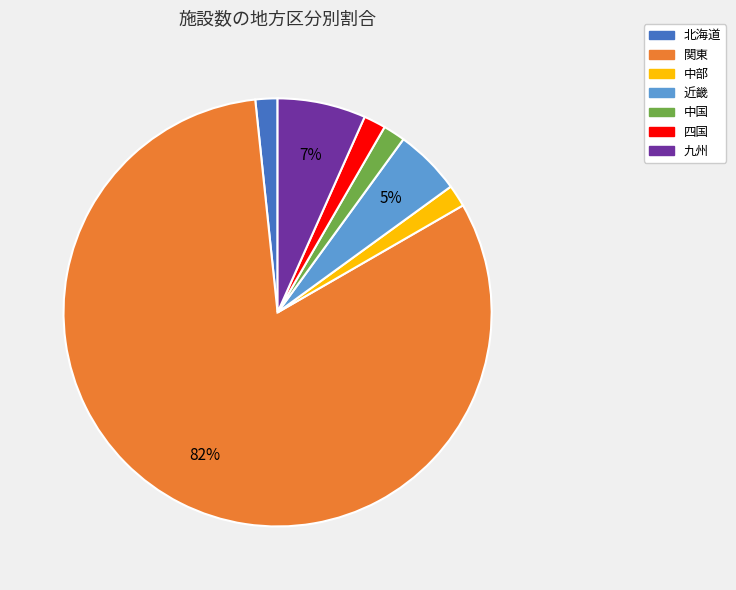

Combined, do 関東 and 中部 account for over 50%?

Yes